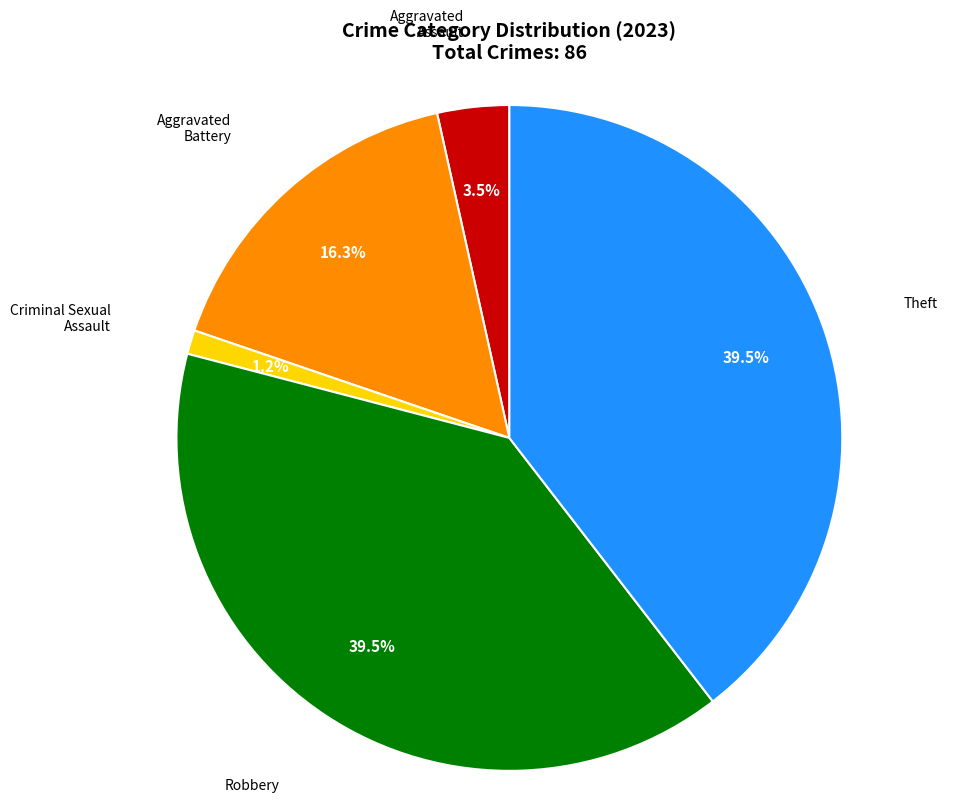

Is there any slice that represents more than half of the pie?

No